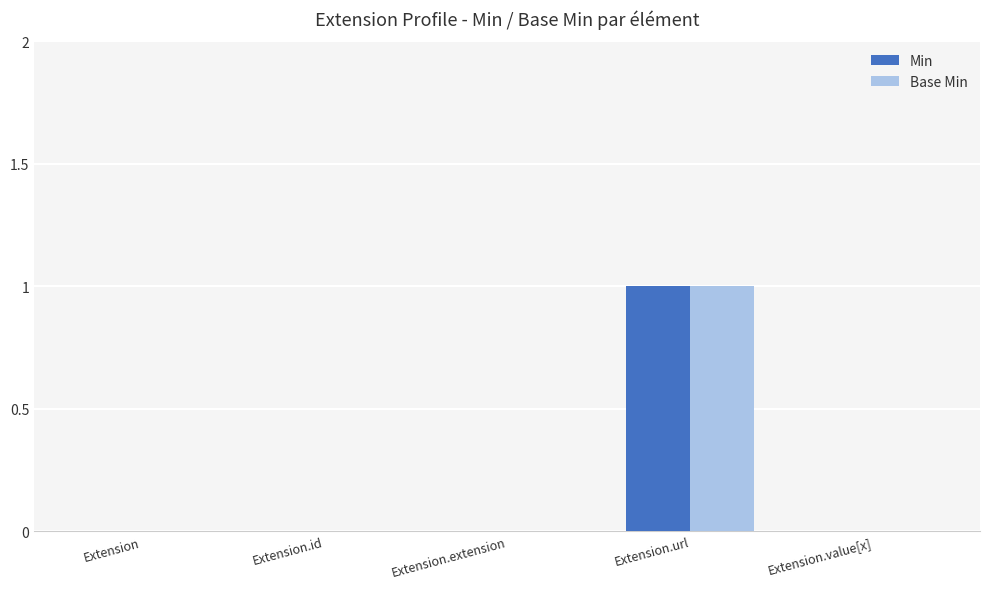

True or false: Min has a value of 0 at Extension.

True